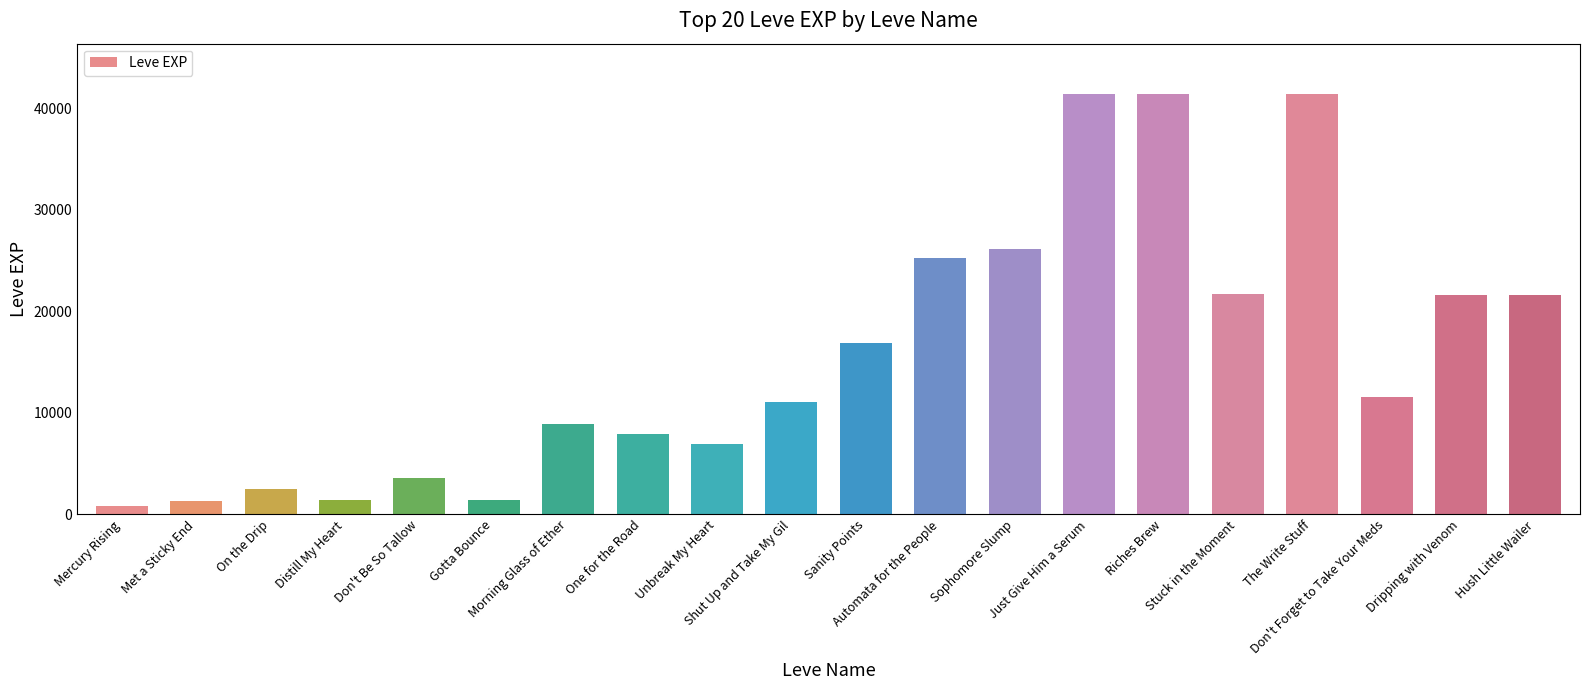

The chart shows a value of 16920 at Sanity Points. True or false?

True